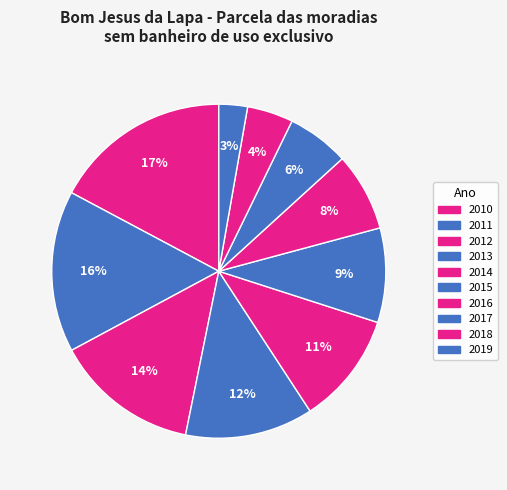

How many slices are in this pie chart?

10